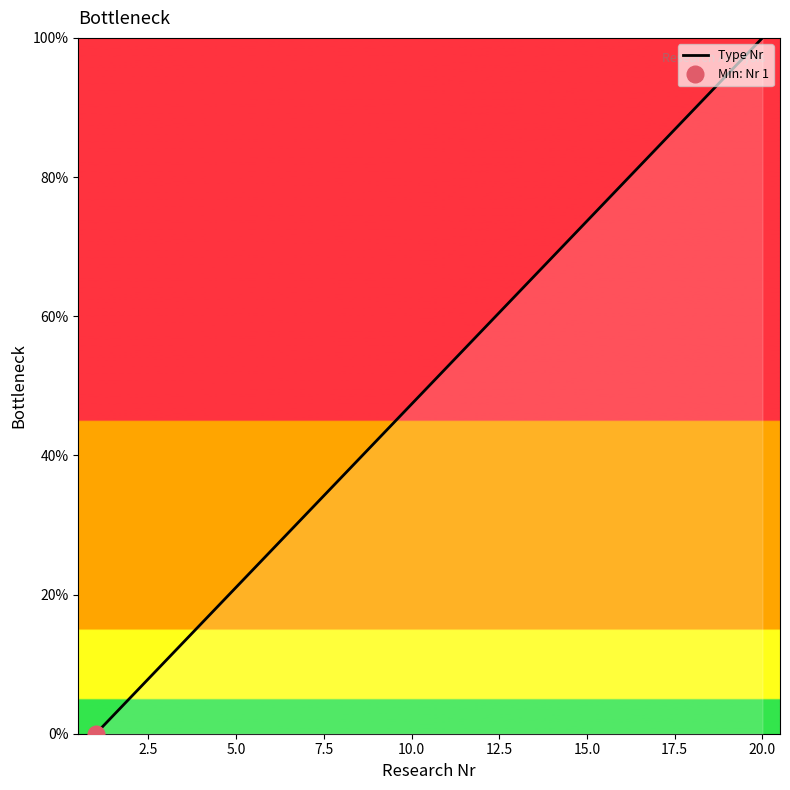

Reading left to right, what are all the values shown in this chart?

0.0	5.3	10.5	15.8	21.1	26.3	31.6	36.8	42.1	47.4	52.6	57.9	63.2	68.4	73.7	78.9	84.2	89.5	94.7	100.0